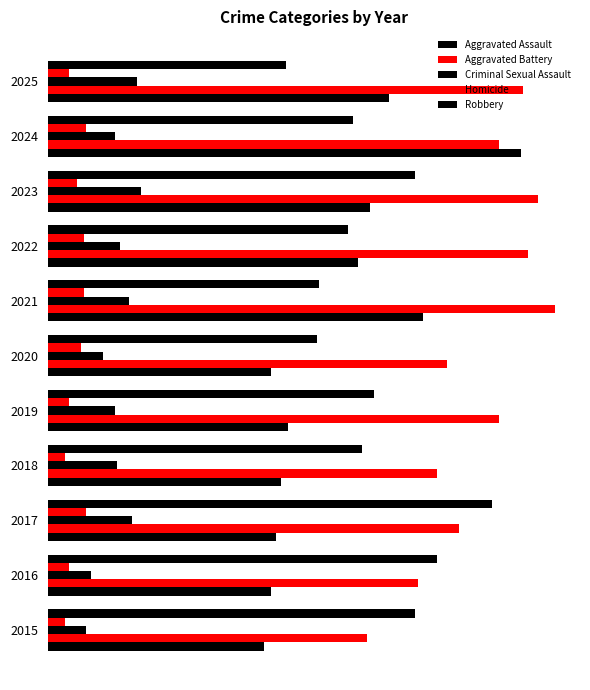

What position from the right is 25?

10